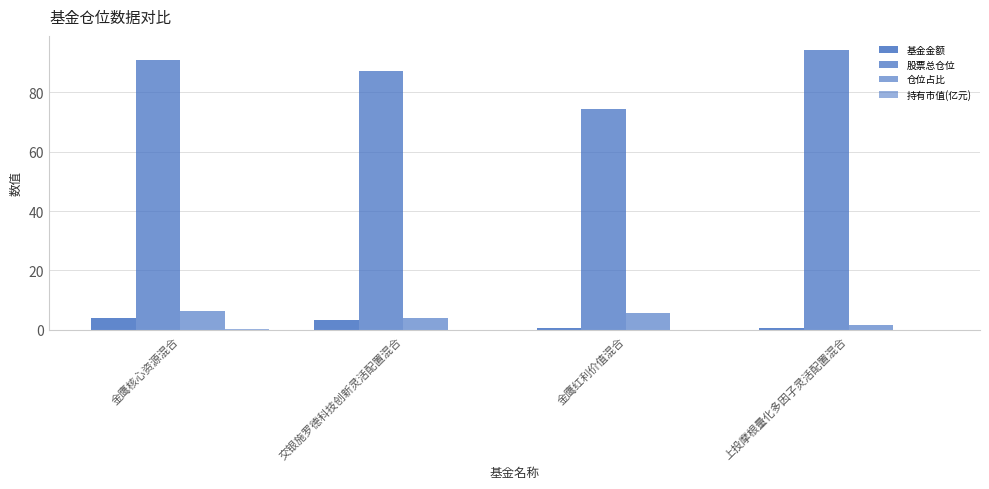

Is it true that 基金金额 equals 0.5 at 上投摩根量化多因子灵活配置混合?

True